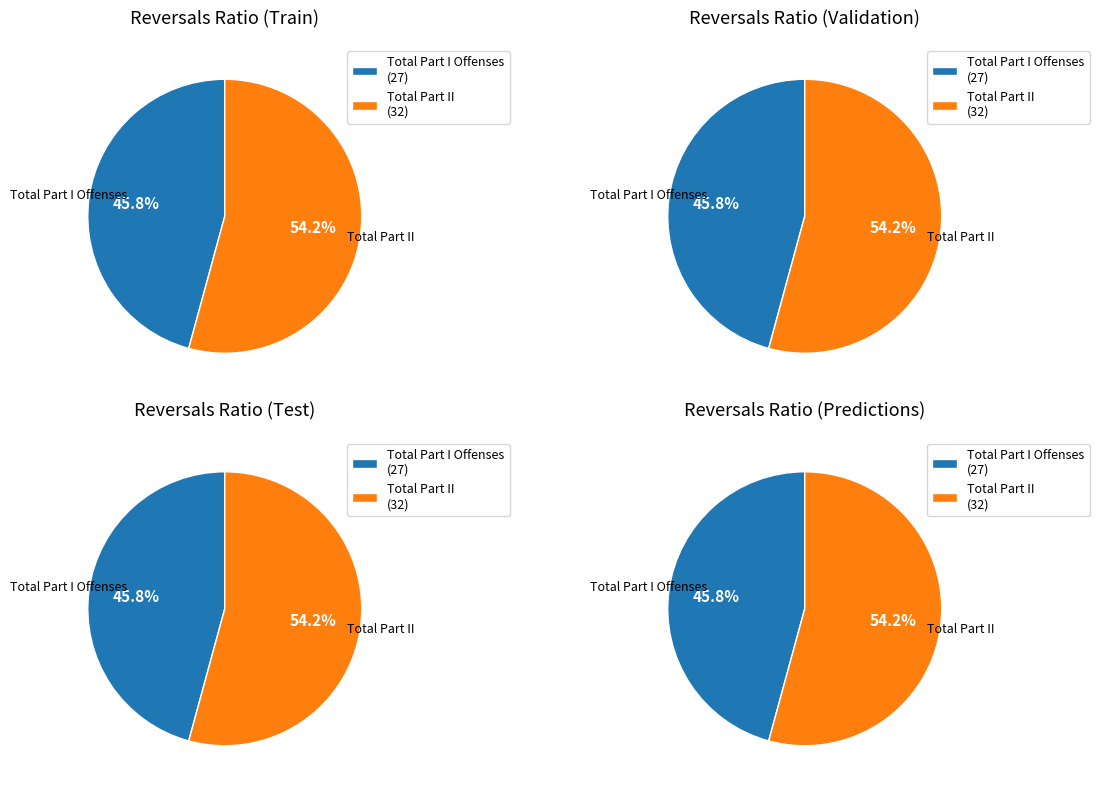

To the nearest percent, what is the average slice percentage?

50%